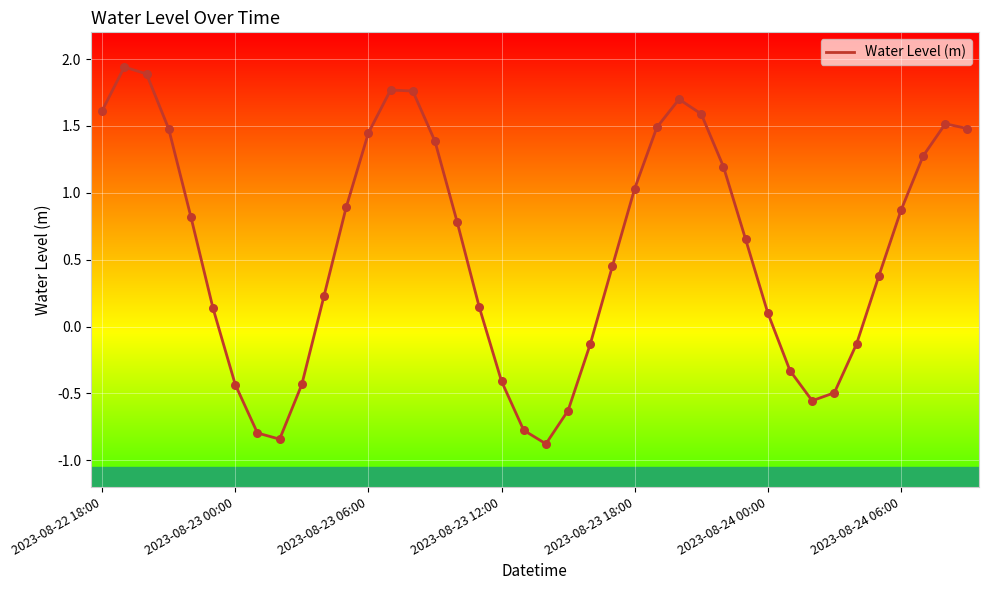

What is the difference between the maximum and minimum values?

2.8